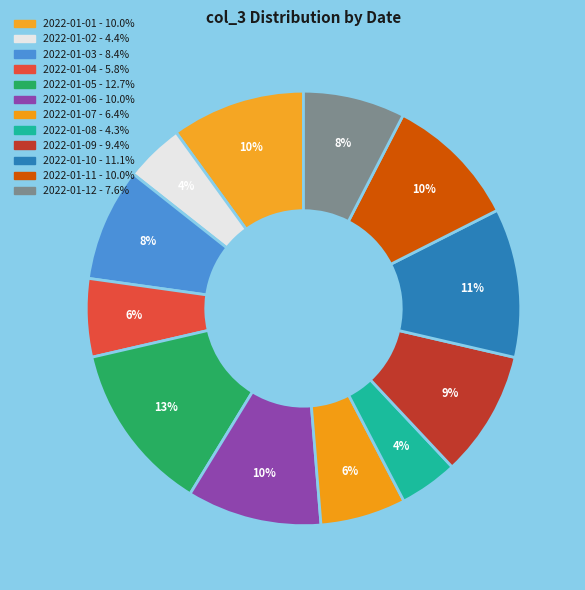

Is it true that 2022-01-12 is 21% of the pie?

False